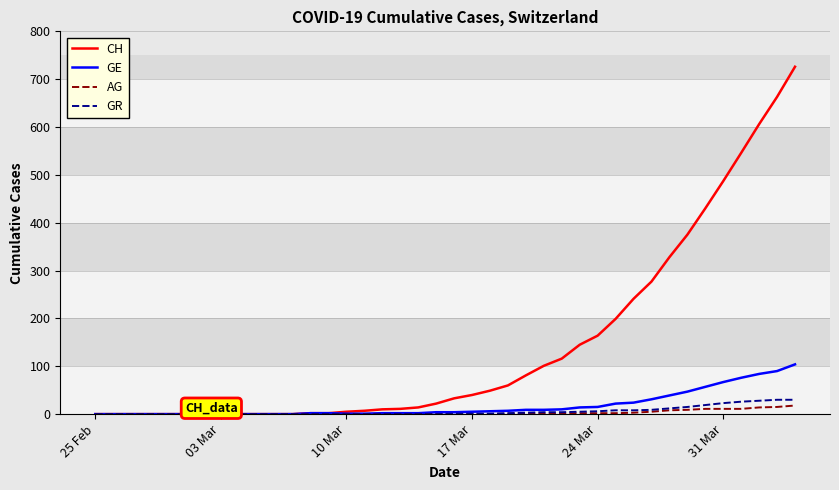

Which series has the largest range (max minus min)?

CH